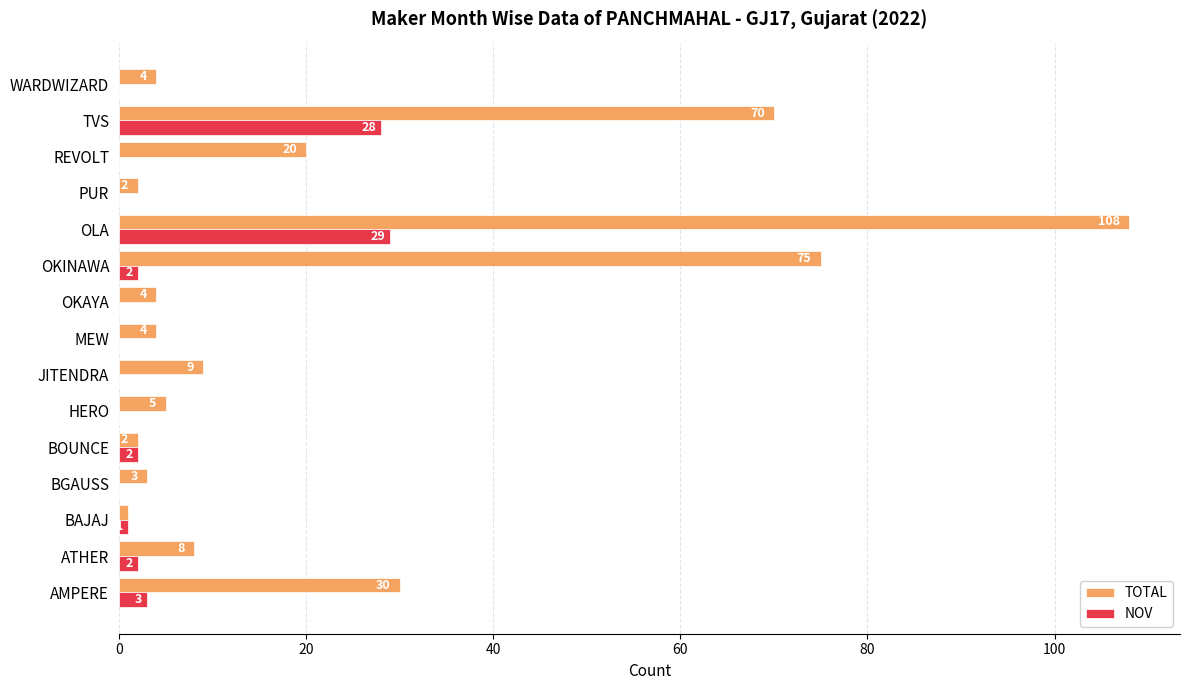

Is the value of NOV at REVOLT greater than the value of TOTAL at OKAYA?

No